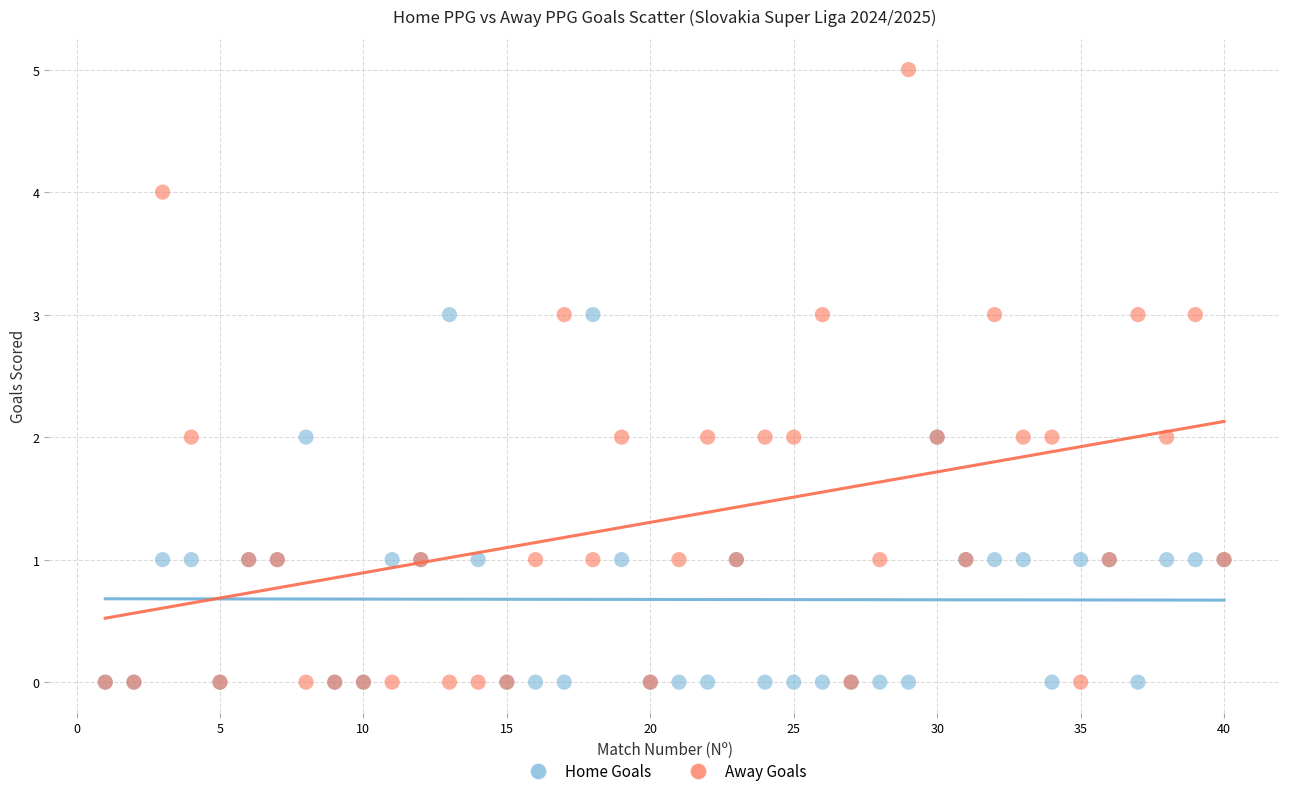

What are all the series names shown in the legend?

Home Goals, Away Goals